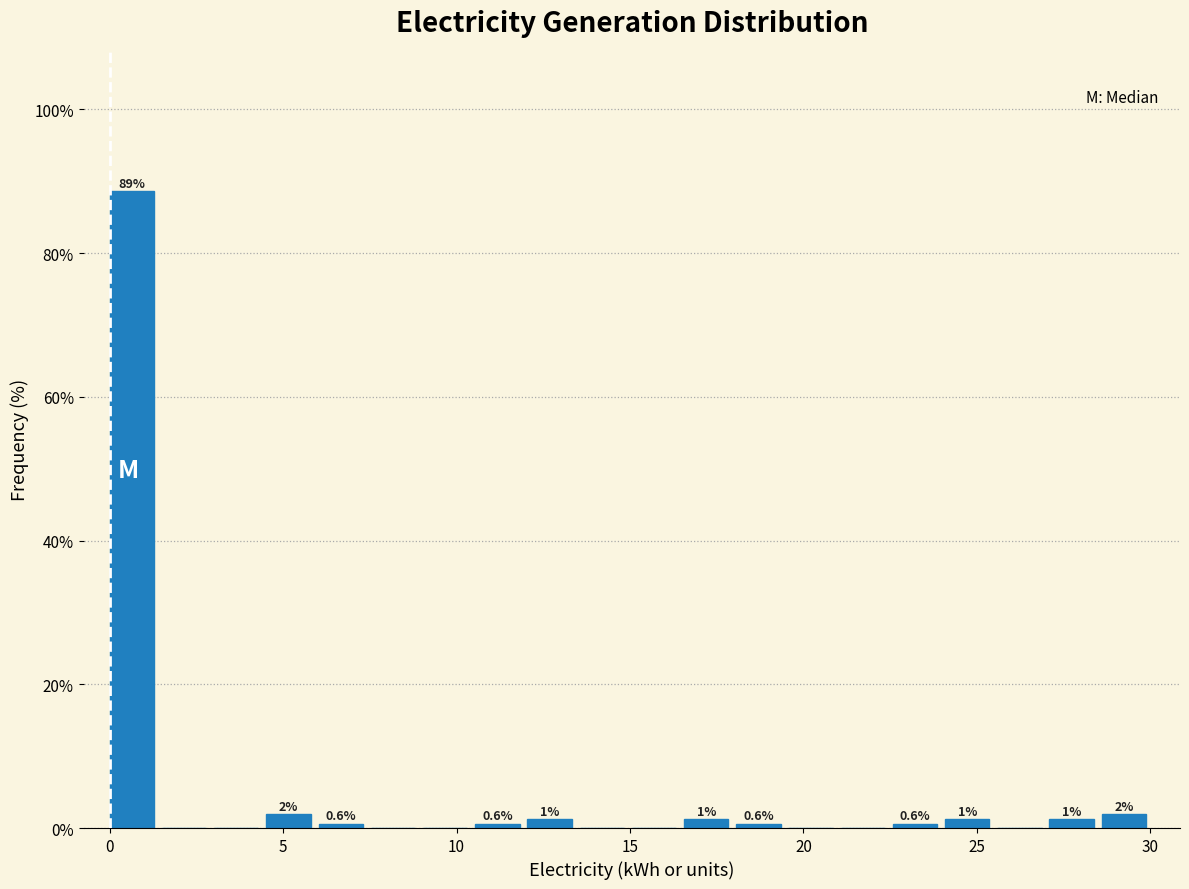

Read against the x-axis, roughly where is the centre of the tallest bar?

0.5